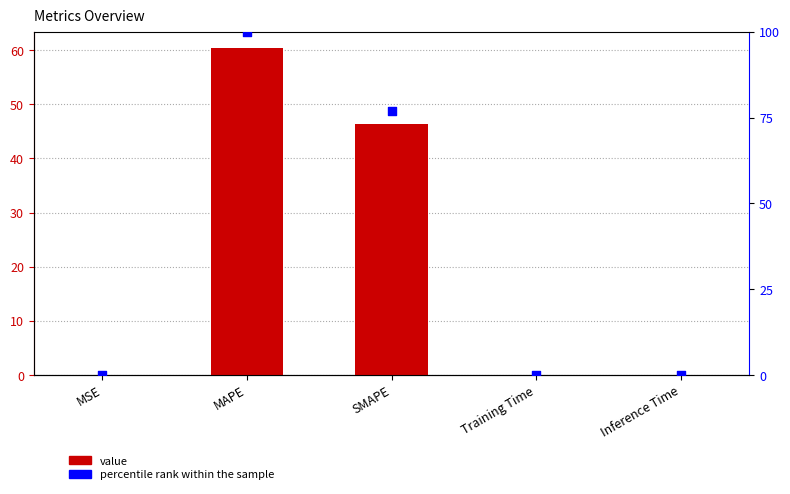

Which series reaches the maximum Y coordinate?

percentile rank within the sample